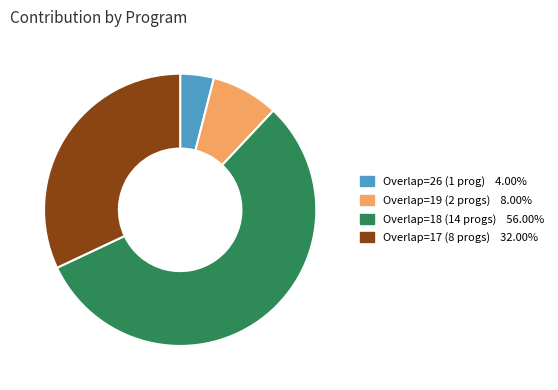

Is there a majority slice in this chart?

Yes